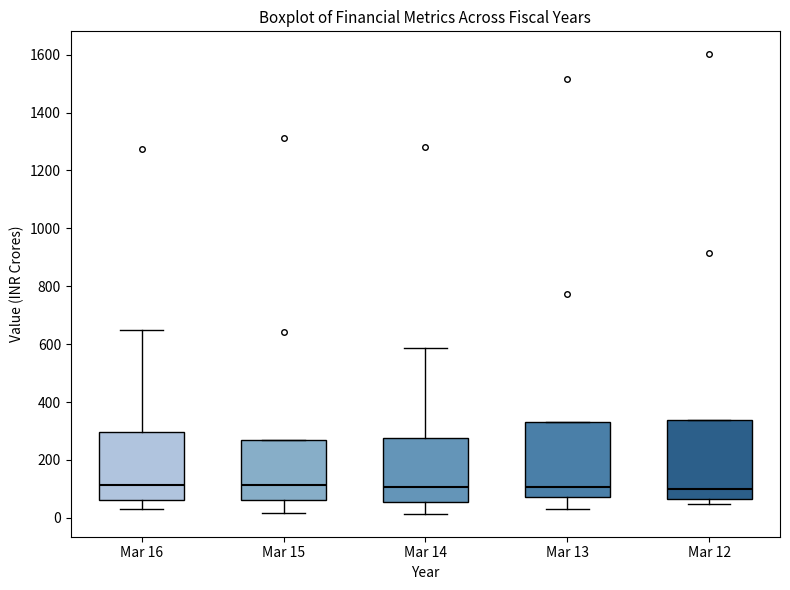

Reading left to right, transcribe this box plot: for each box, give where its median line is, the range the box spans, and where its two whiskers end, as read against the y-axis. The values are not printed on the chart, so give them approximately, as read against the axis.

Mar 16: median 120, box 60 to 300, whiskers 40 to 660
Mar 15: median 120, box 60 to 280, whiskers 20 to 280
Mar 14: median 100, box 60 to 280, whiskers 20 to 580
Mar 13: median 100, box 80 to 340, whiskers 20 to 340
Mar 12: median 100, box 60 to 340, whiskers 40 to 340